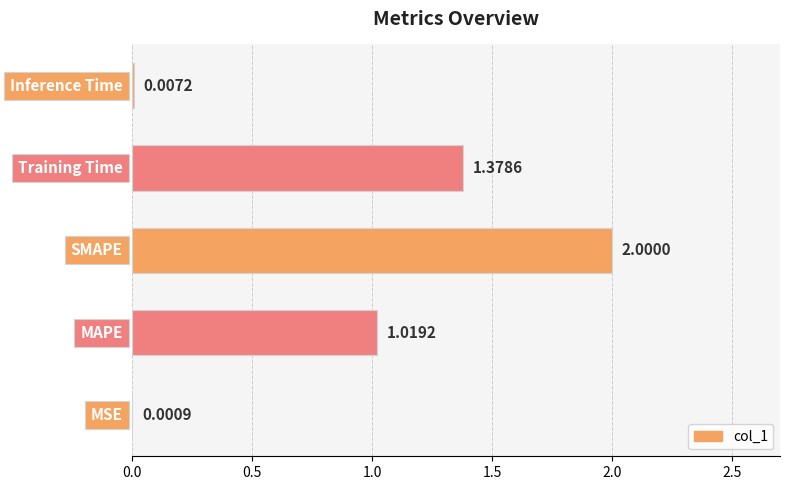

What is the sum of all values?

4.4